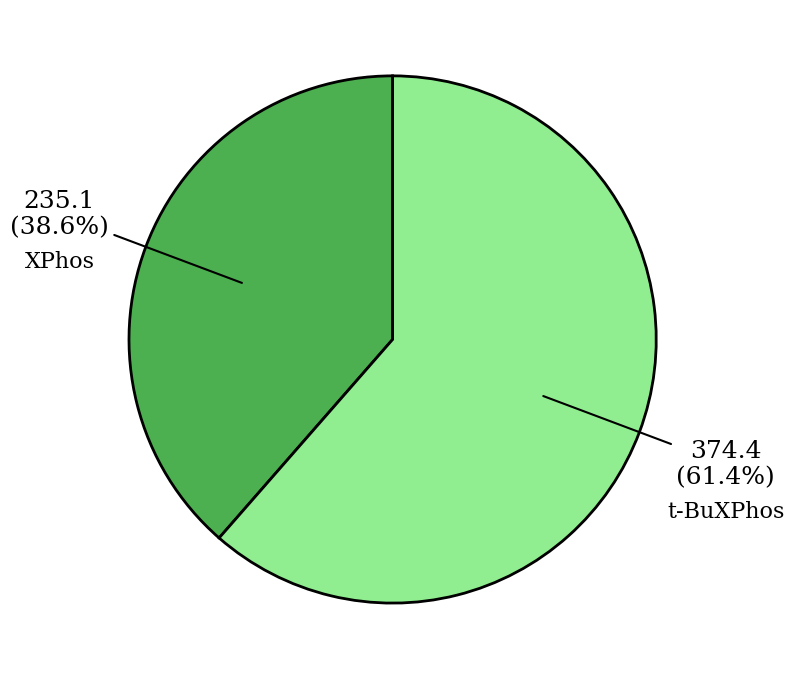

Rank the categories by value from highest to lowest.

t-BuXPhos, XPhos